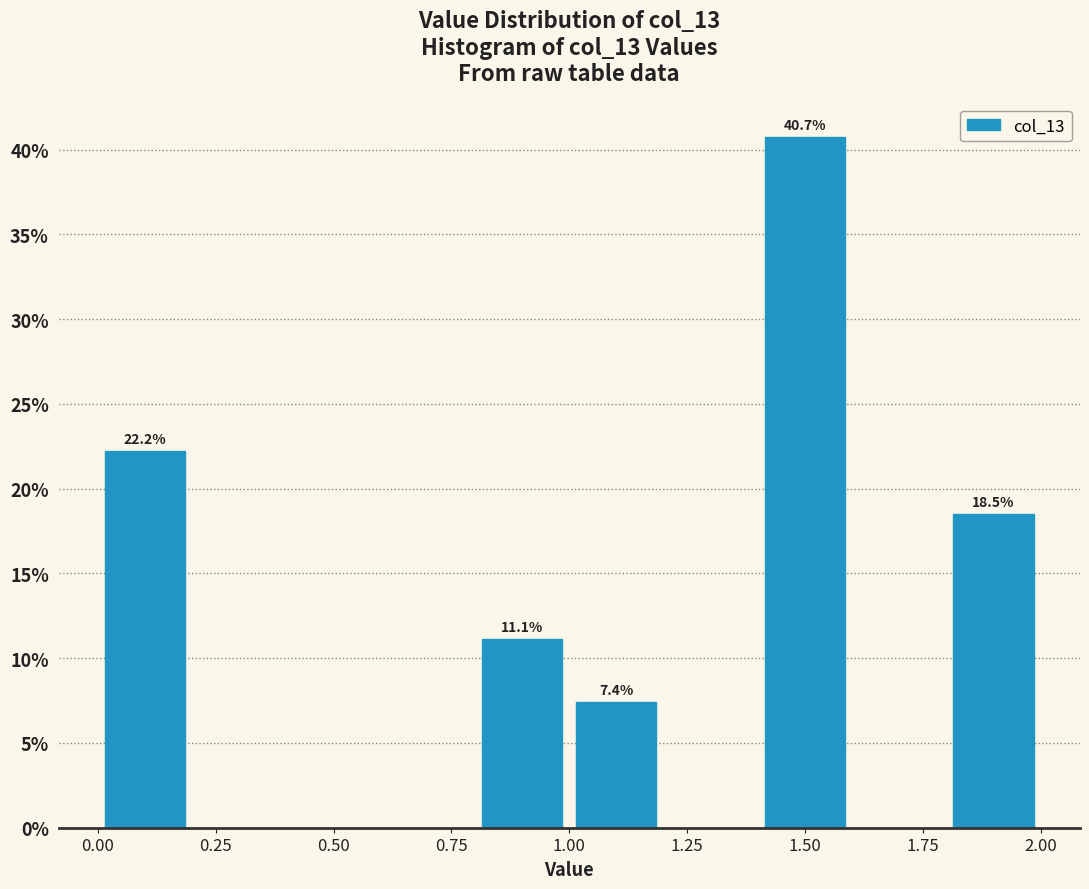

Which range on the x-axis has the tallest bar?

1.4 to 1.6